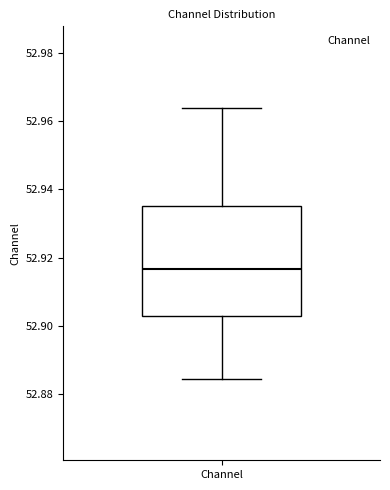

Read this box plot against the y-axis: the position of the median line, the range covered by the box, and the ends of both whiskers. The values are not printed on the chart, so give them approximately, as read against the axis.

median 52.916, box 52.902 to 52.936, whiskers 52.884 to 52.964